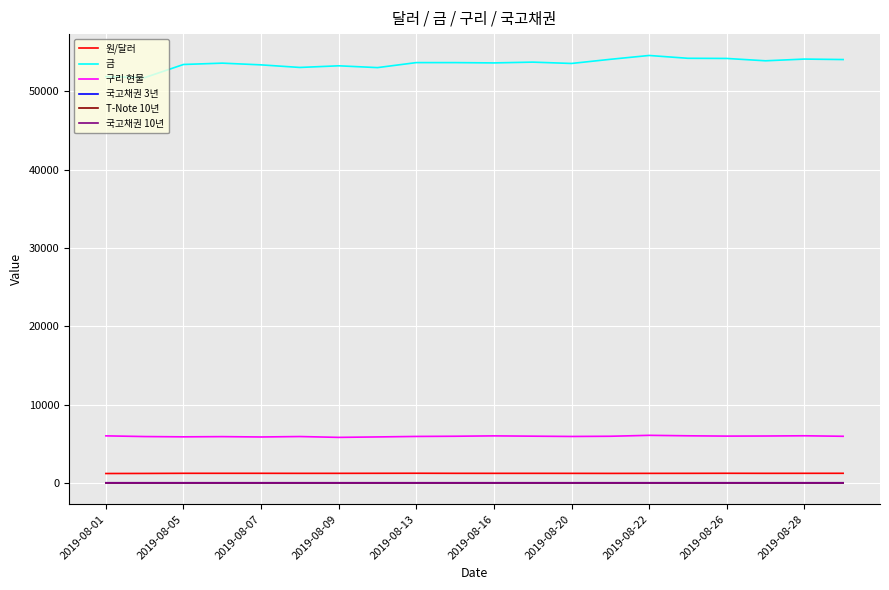

In 국고채권 3년, how many points are higher than both neighbors (excluding endpoints)?

4